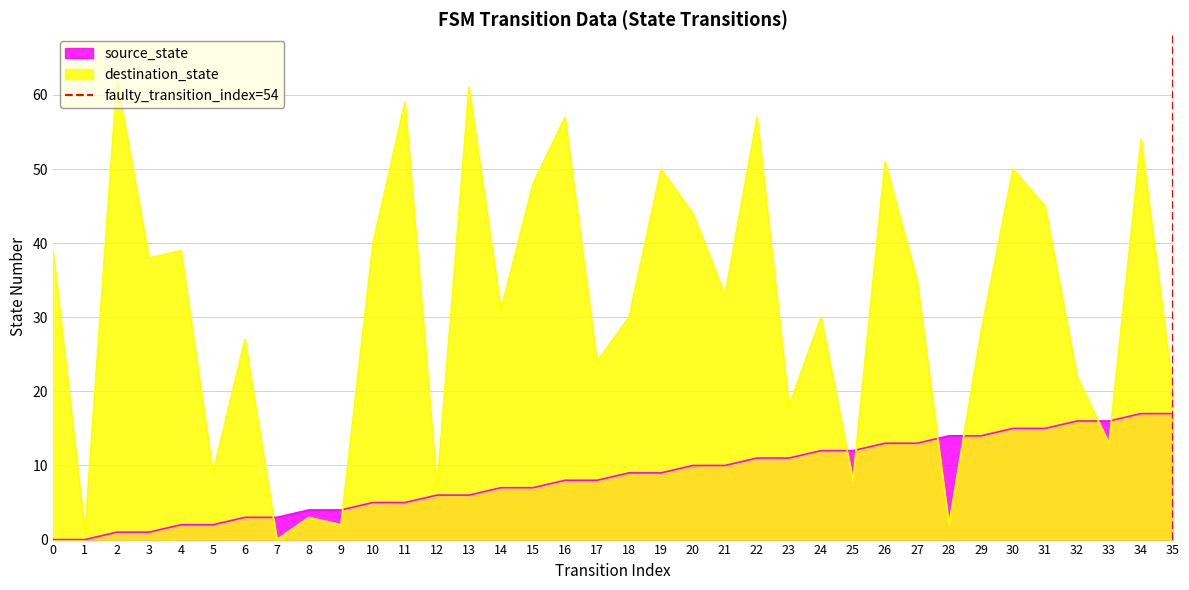

The value of source_state at 34 is 17. True or false?

True